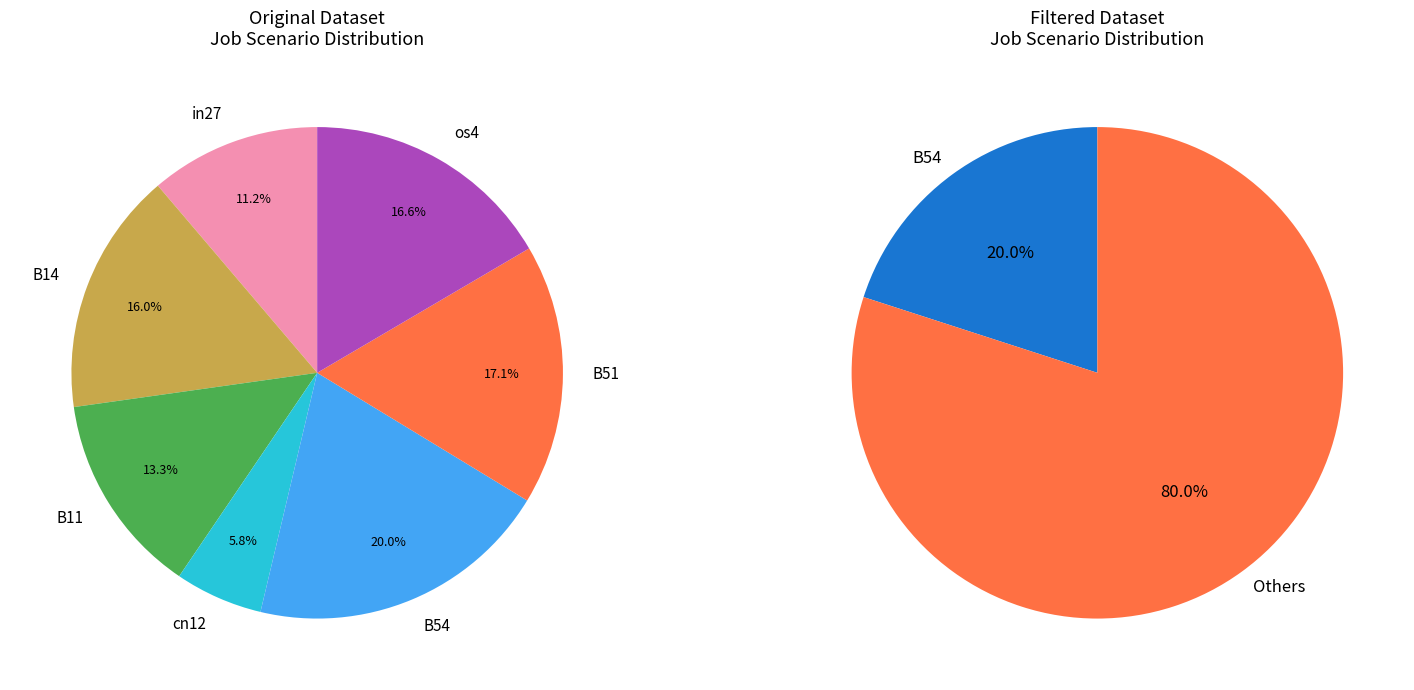

Between in27 and cn12, which is larger?

in27